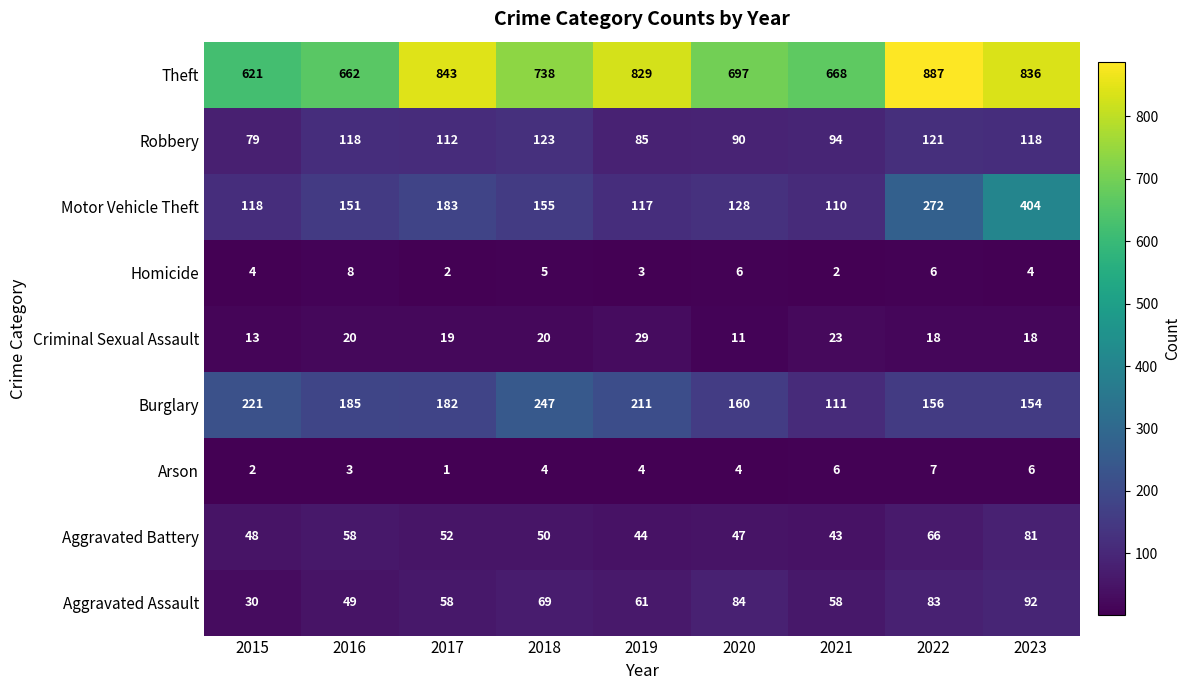

Between 2017 and 2018, which series saw the biggest shift?

Theft